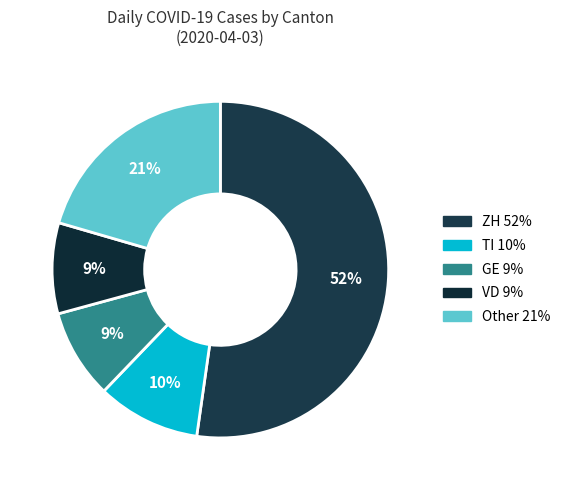

How many segments does this pie chart have?

5